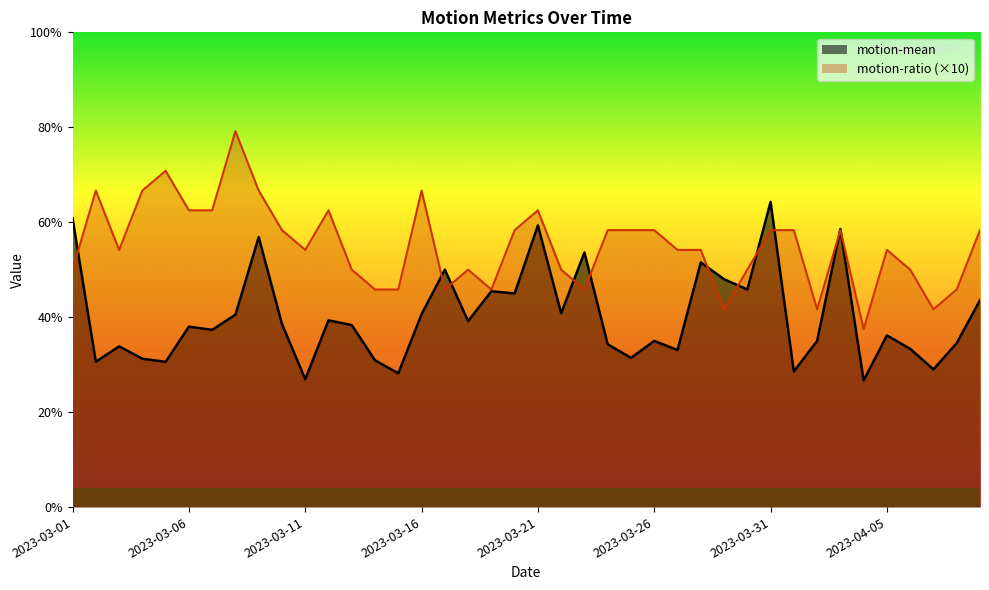

What position from the right is 2023-03-17?

24